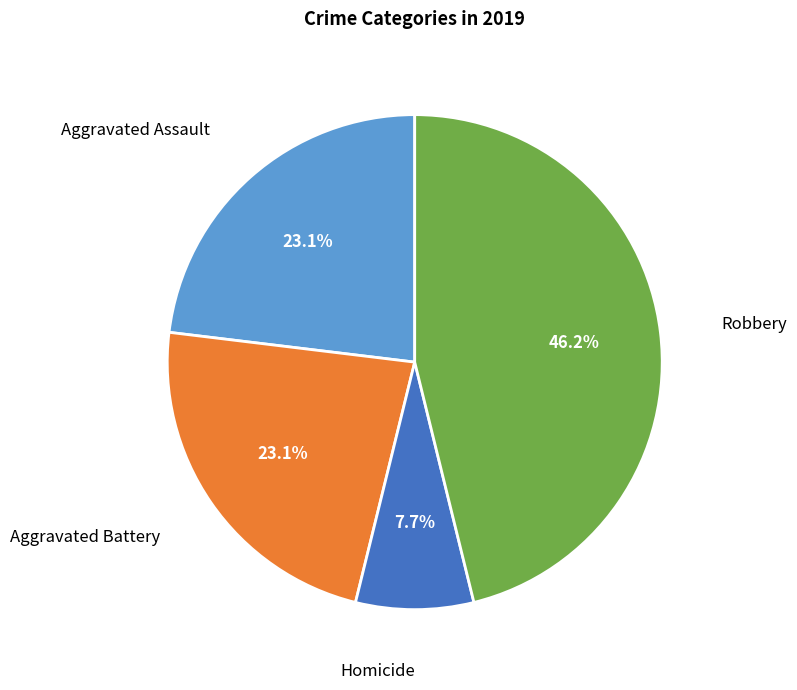

Which category has the biggest portion of the pie?

Robbery